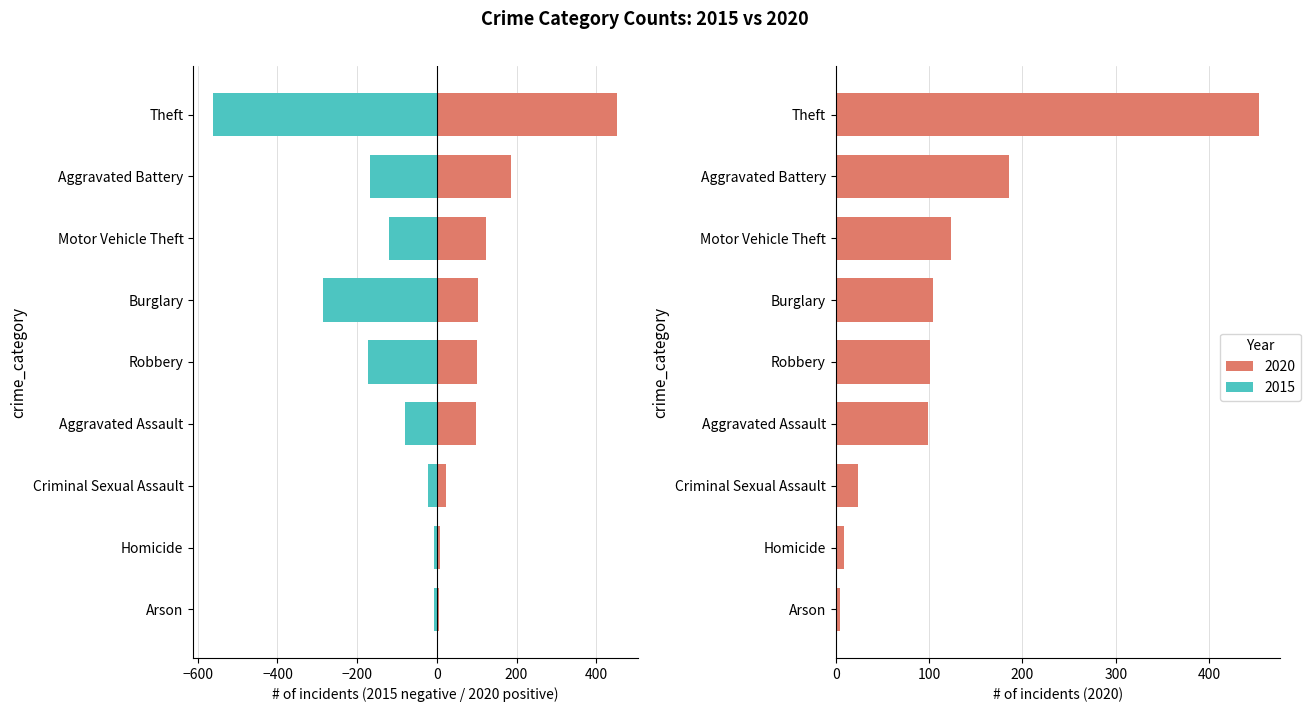

What is the minimum value shown in the chart?

3